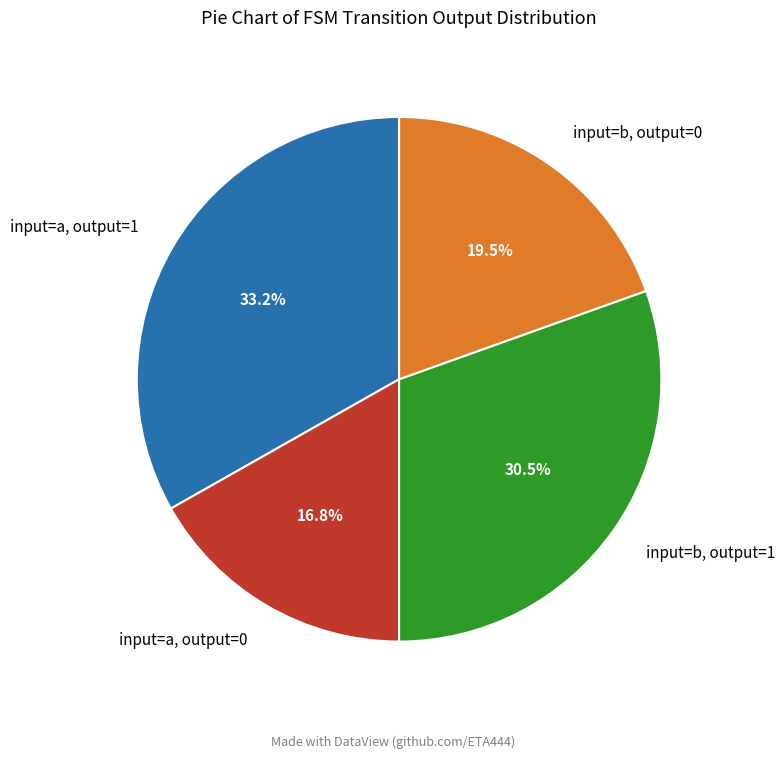

Between input=a, output=0 and input=b, output=1, which is larger?

input=b, output=1